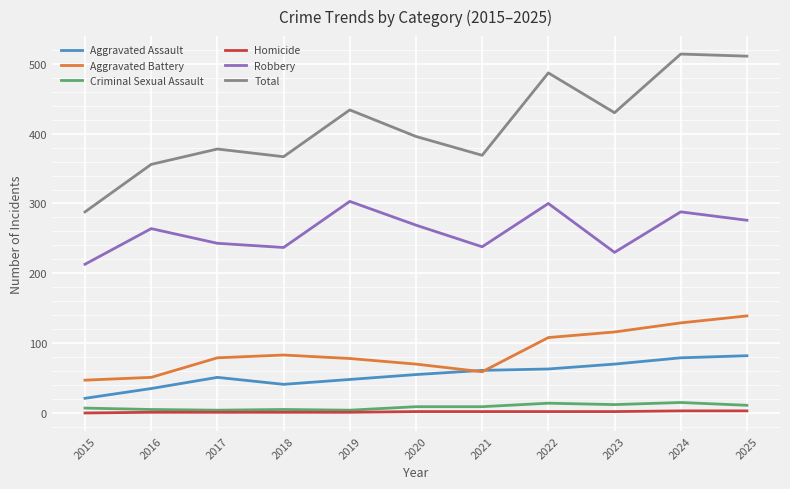

The value of Robbery at 2015 is 101. True or false?

False